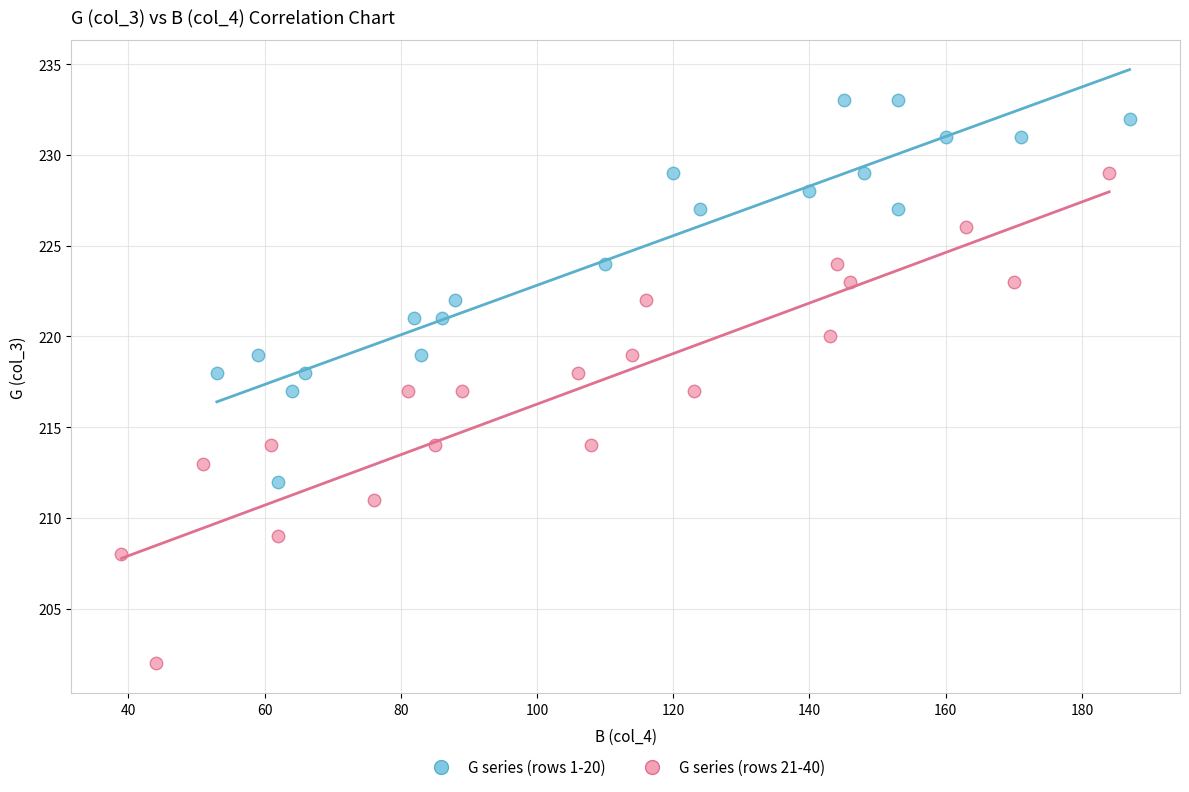

Which series reaches the maximum Y coordinate?

G series (rows 1-20)